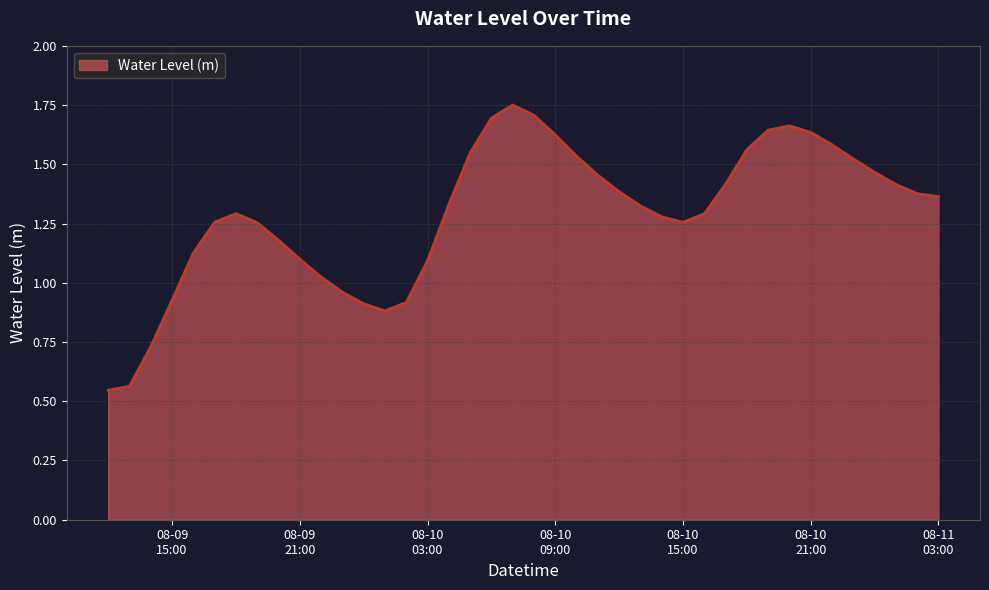

What is the label of the 40th point from the left?

08-11 03:00